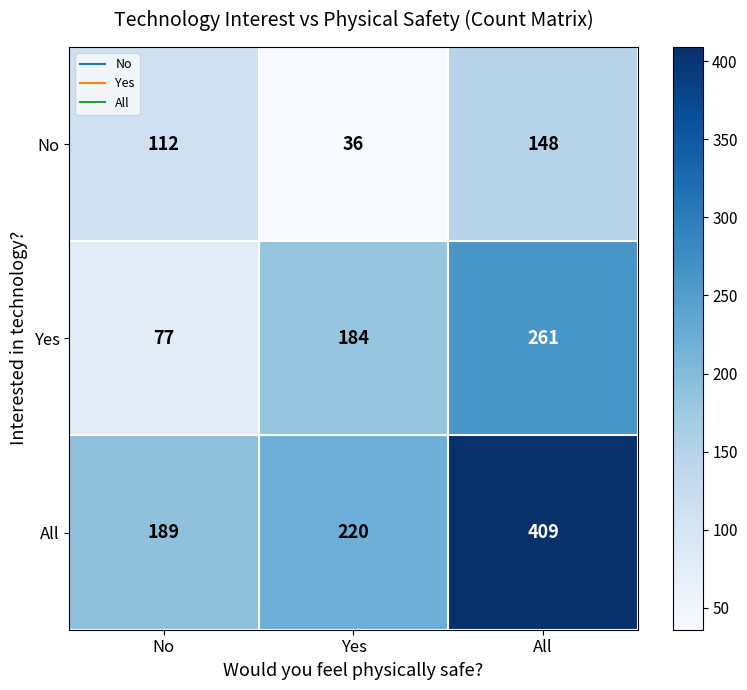

What is the spread (max minus min) of values at Yes?

184